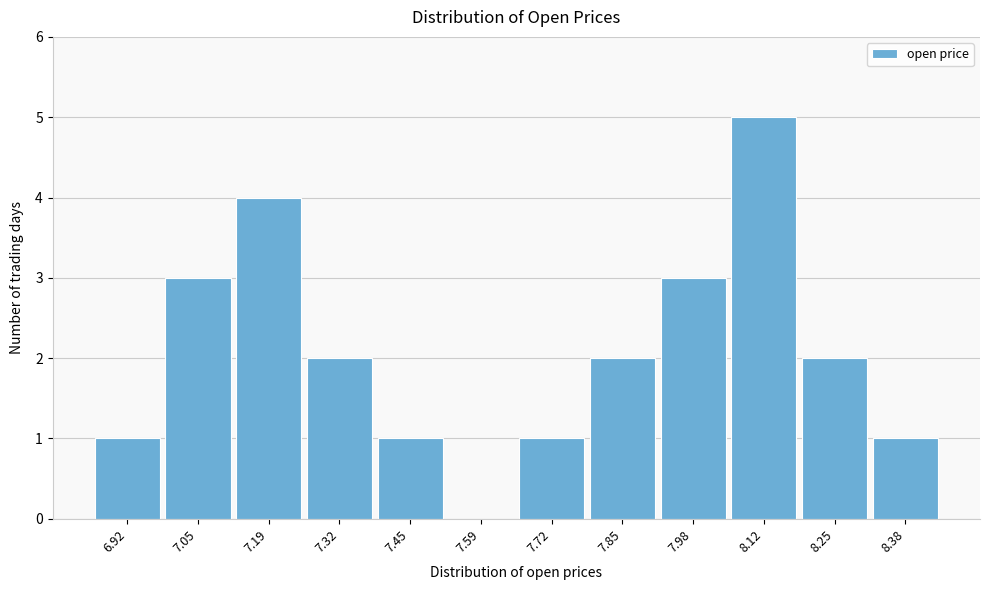

Reading left to right, what are all the values shown in this chart?

6.92=1	7.05=3	7.19=4	7.32=2	7.45=1	7.59=0	7.72=1	7.85=2	7.98=3	8.12=5	8.25=2	8.38=1